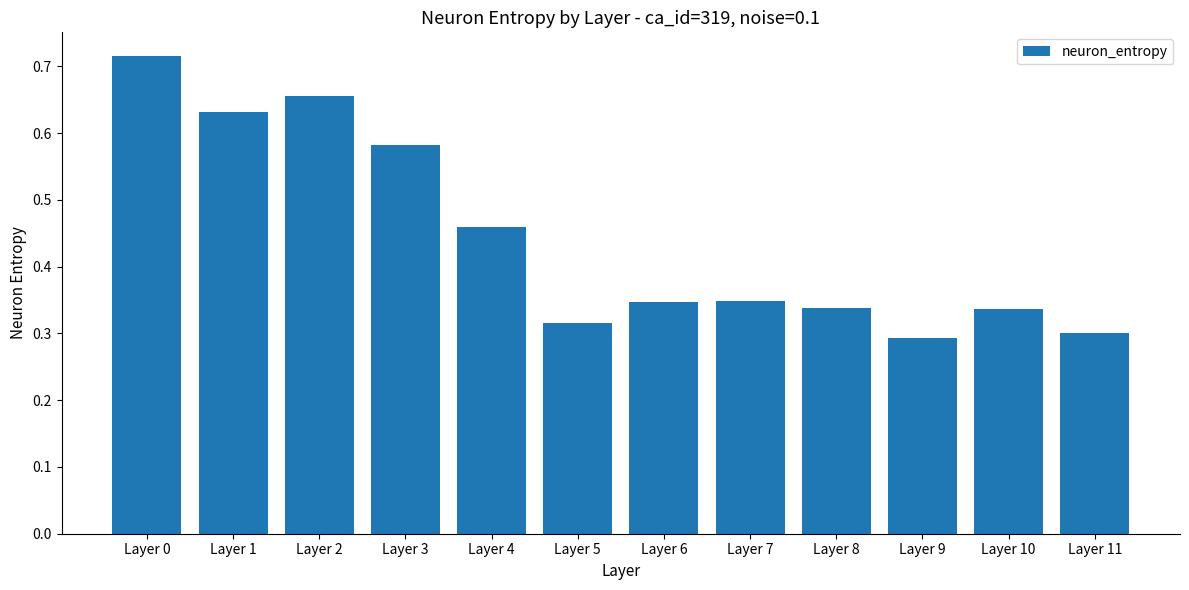

Which has a higher value, Layer 2 or Layer 4?

Layer 2